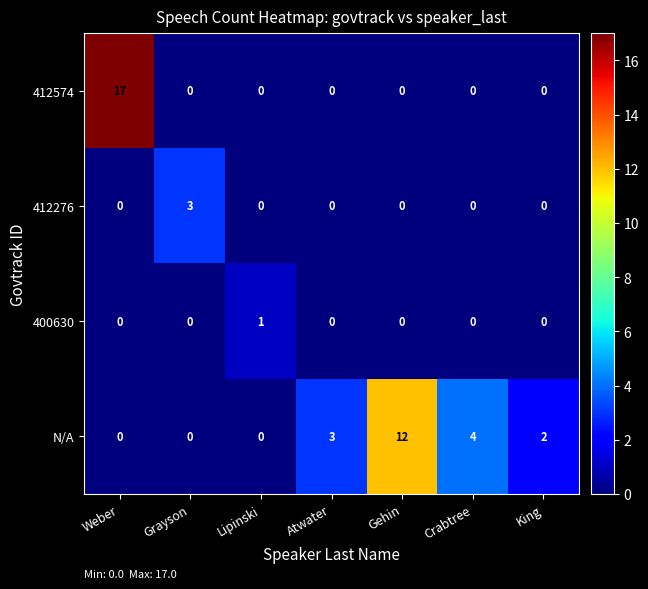

Reading left to right, extract all data points from this chart.

412574: Weber=17	Grayson=0	Lipinski=0	Atwater=0	Gehin=0	Crabtree=0	King=0
412276: Weber=0	Grayson=3	Lipinski=0	Atwater=0	Gehin=0	Crabtree=0	King=0
400630: Weber=0	Grayson=0	Lipinski=1	Atwater=0	Gehin=0	Crabtree=0	King=0
N/A: Weber=0	Grayson=0	Lipinski=0	Atwater=3	Gehin=12	Crabtree=4	King=2